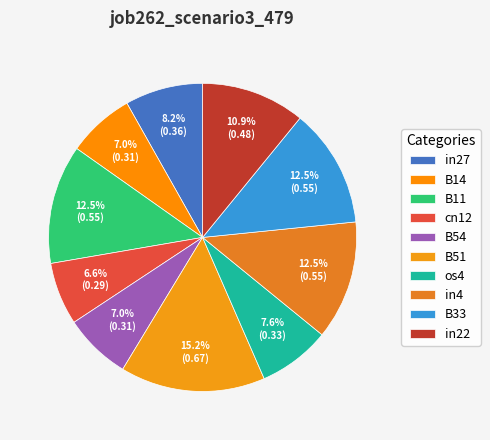

The os4 slice represents 8% of the pie. True or false?

True